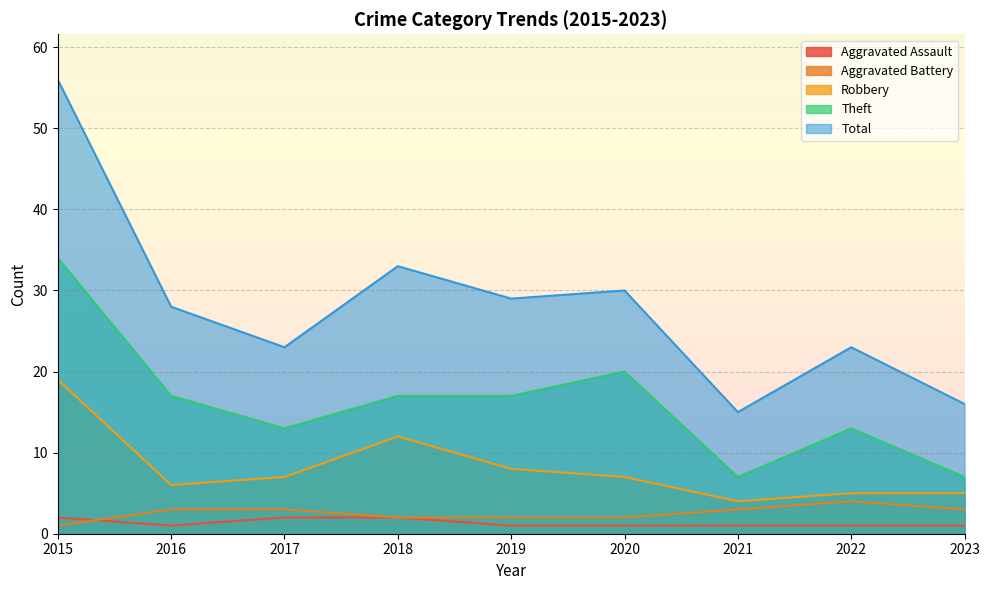

How many categories are shown in the chart?

9